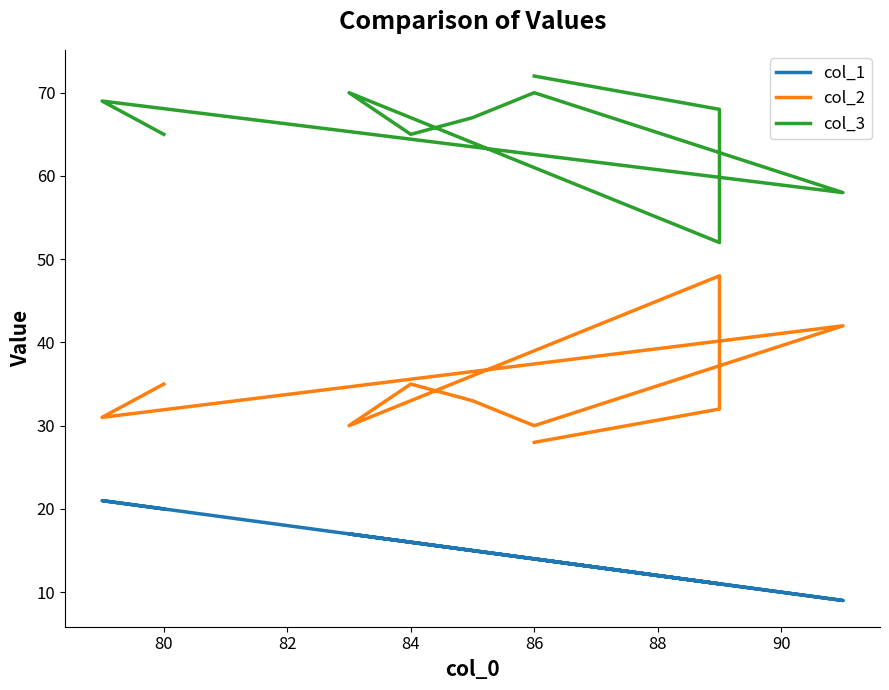

True or false: col_1 and col_3 intersect in this chart.

False